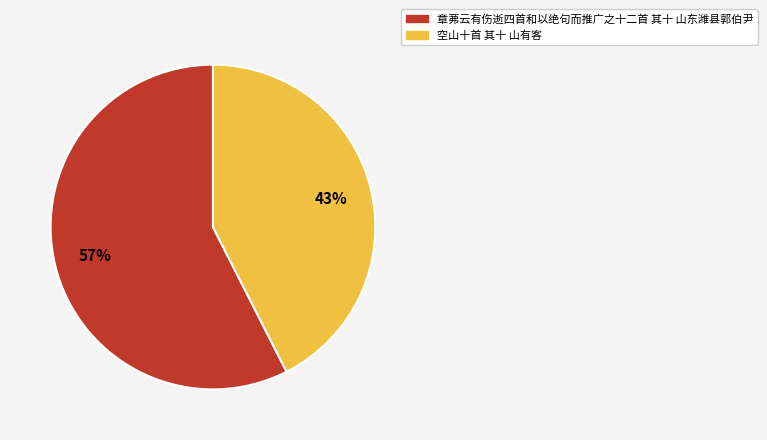

To the nearest percent, what is the average slice percentage?

50%